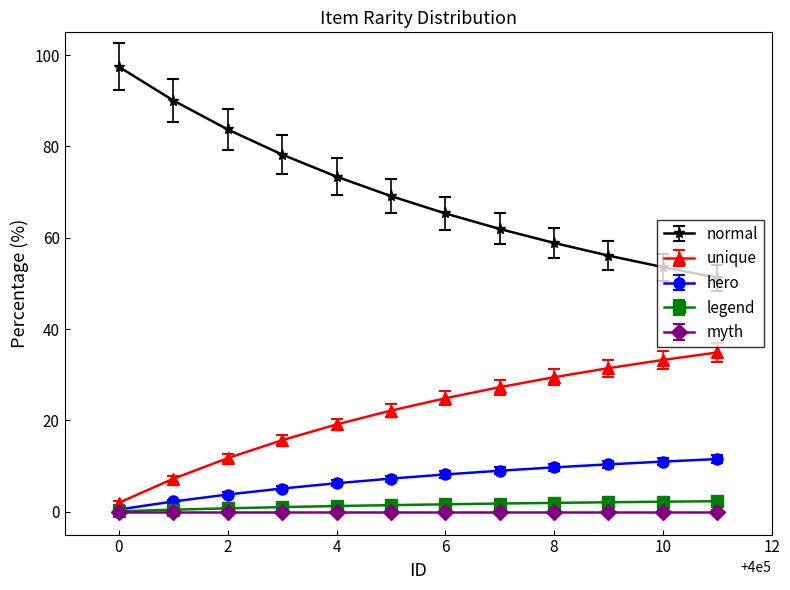

Which series has the largest total across all categories?

normal